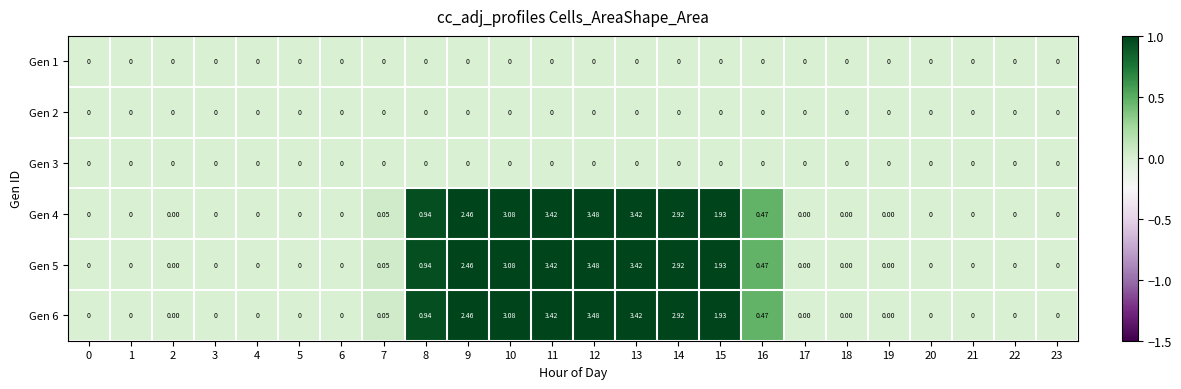

At how many categories does at least one series exceed 2?

6